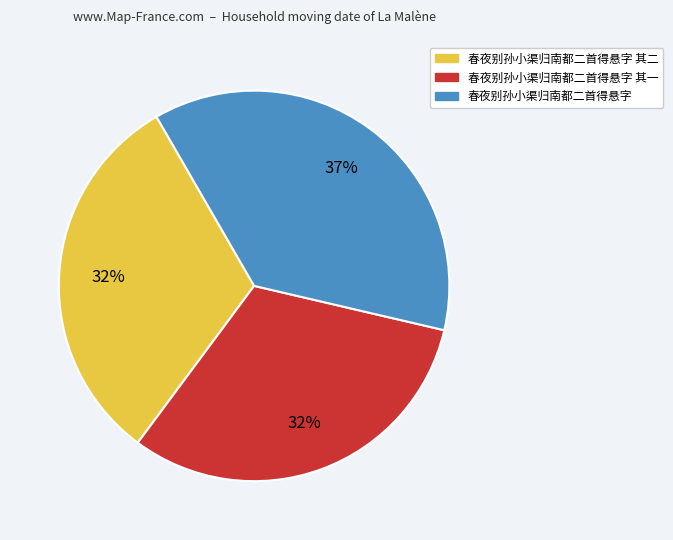

To the nearest percent, what is the average slice percentage?

33%